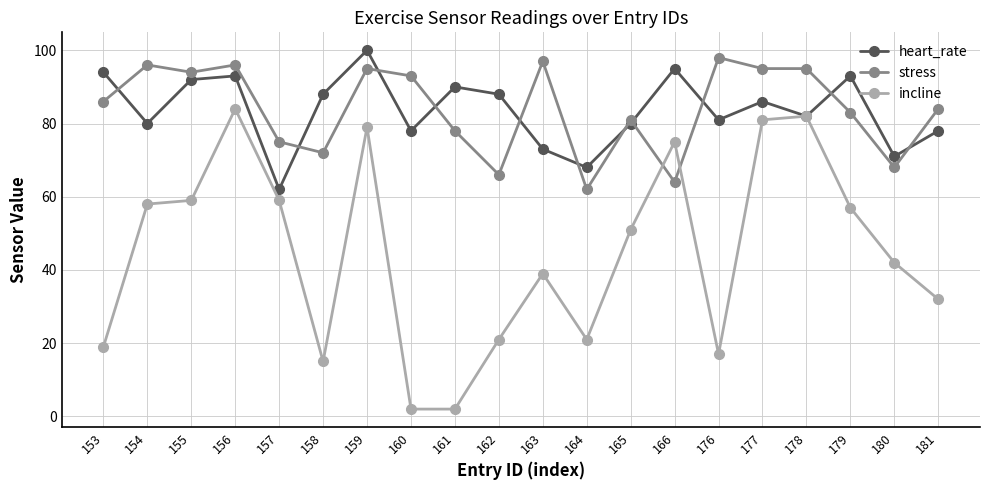

How many series are shown in this chart?

3